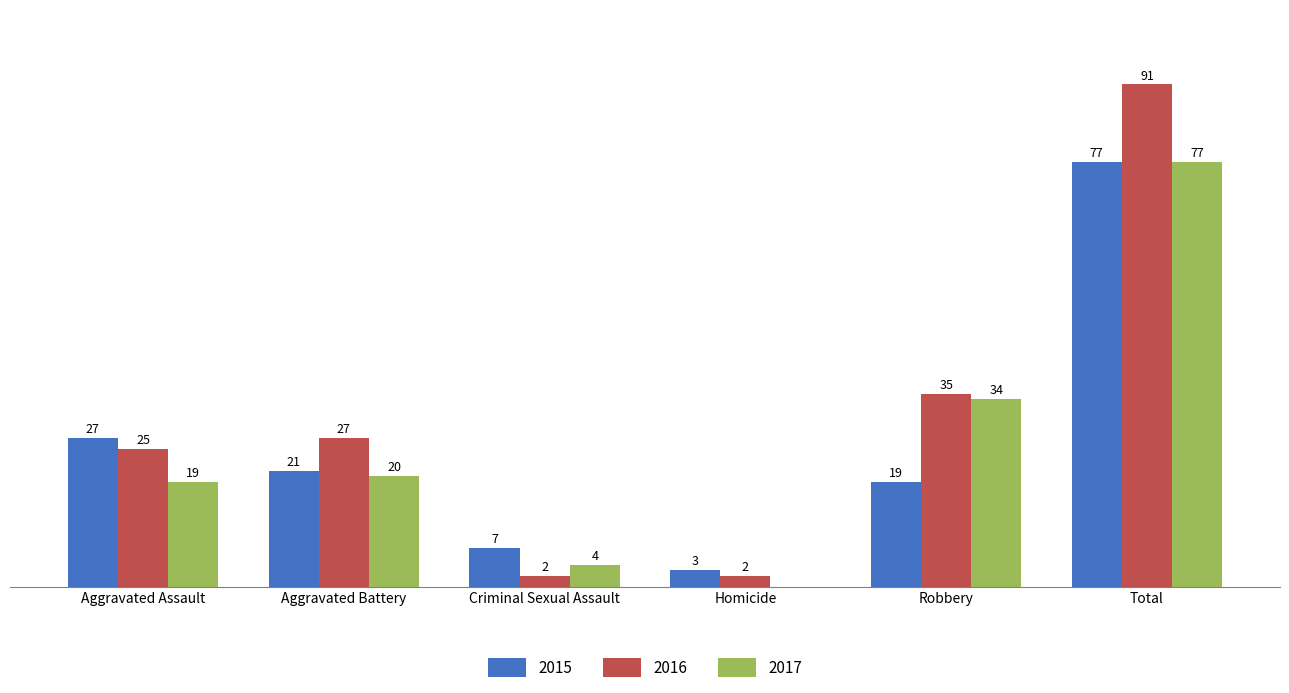

At which label does 2015 first exceed 21?

Aggravated Assault